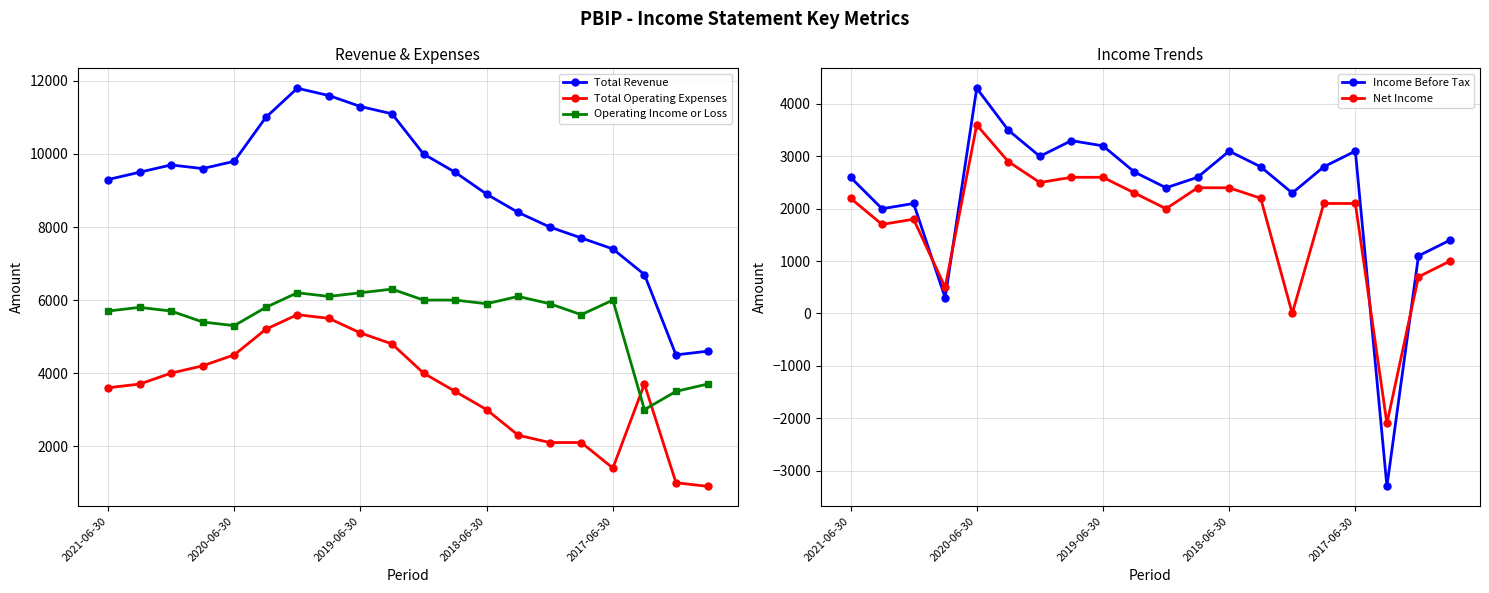

How many data points in Net Income are above 2200?

8